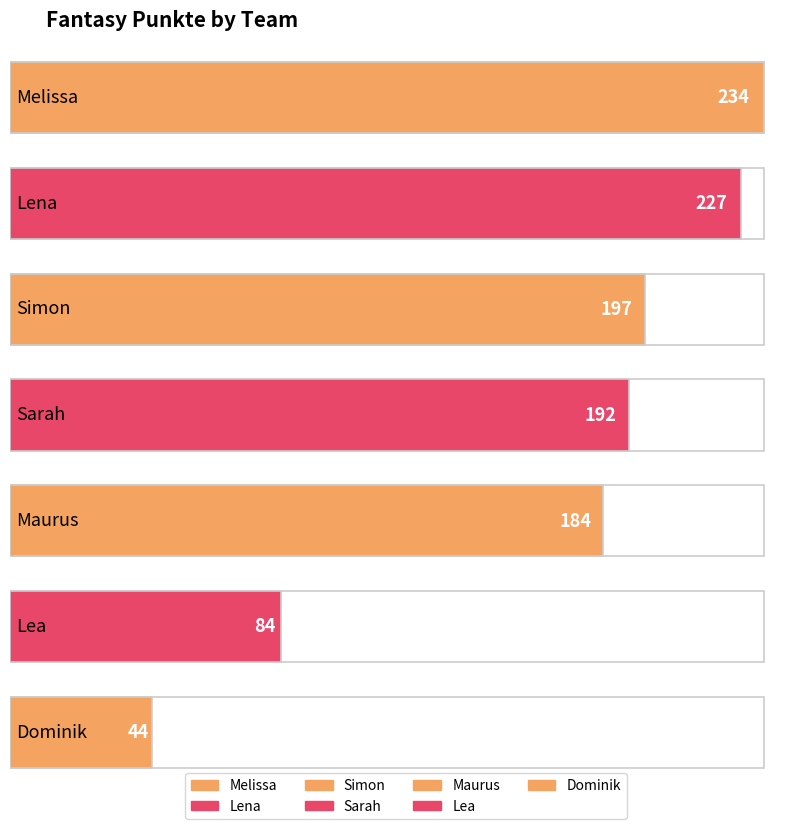

The value at Simon is 85. True or false?

False